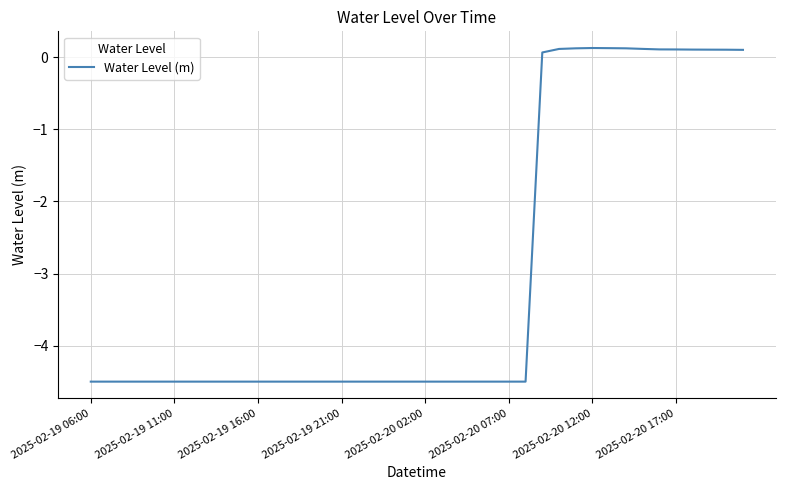

What is the difference between the maximum and minimum values?

4.6